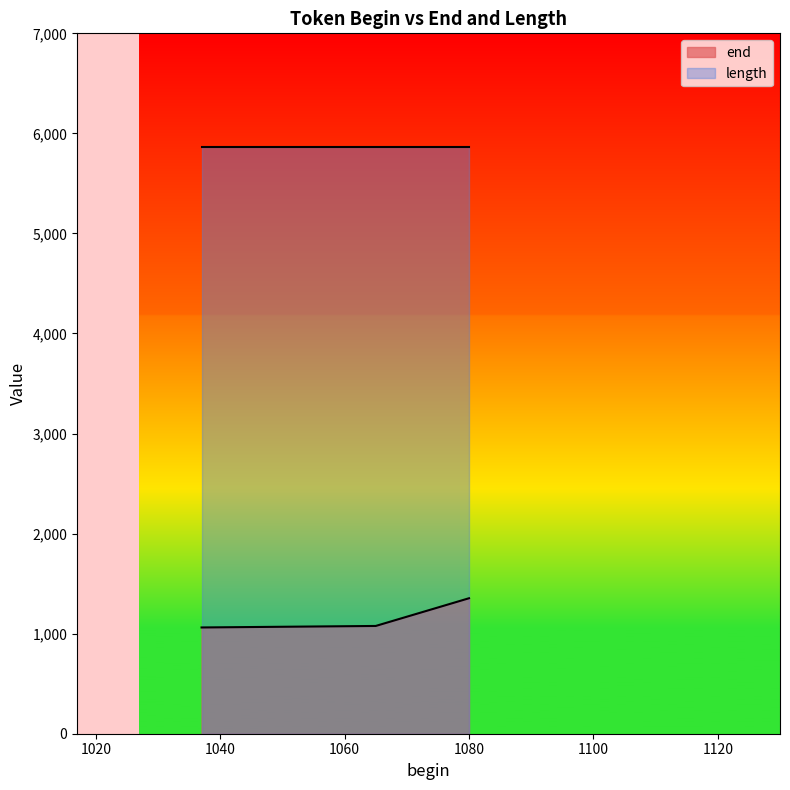

True or false: length and end intersect in this chart.

False